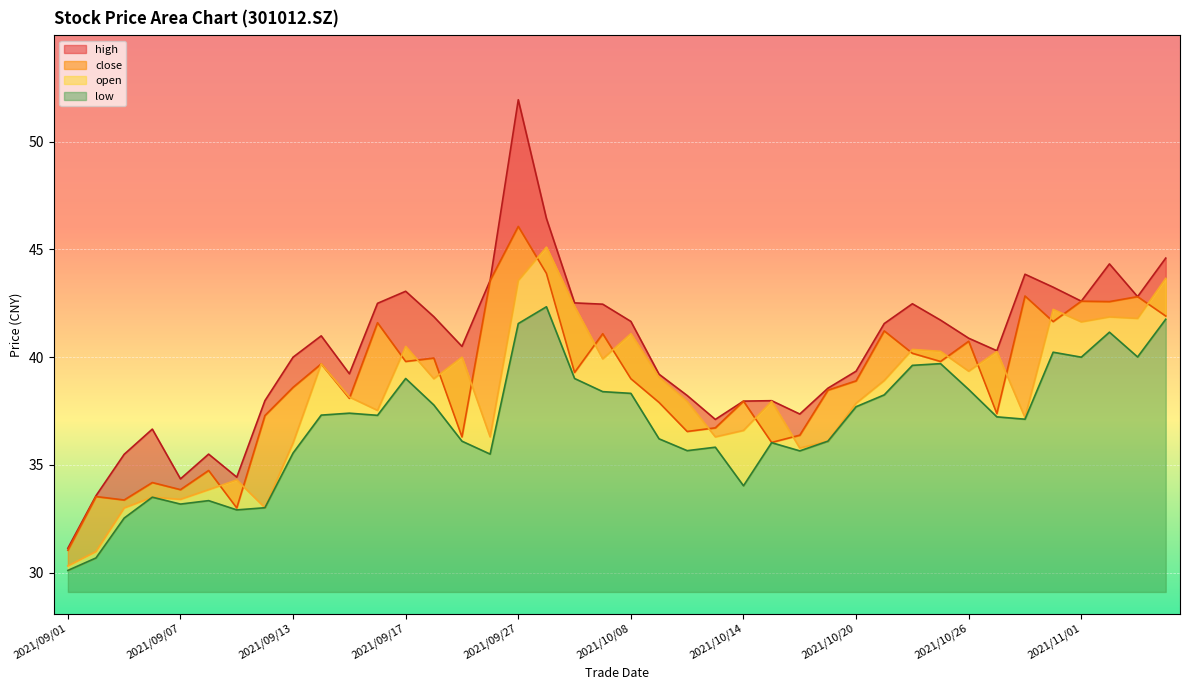

Which series has the largest total across all categories?

high